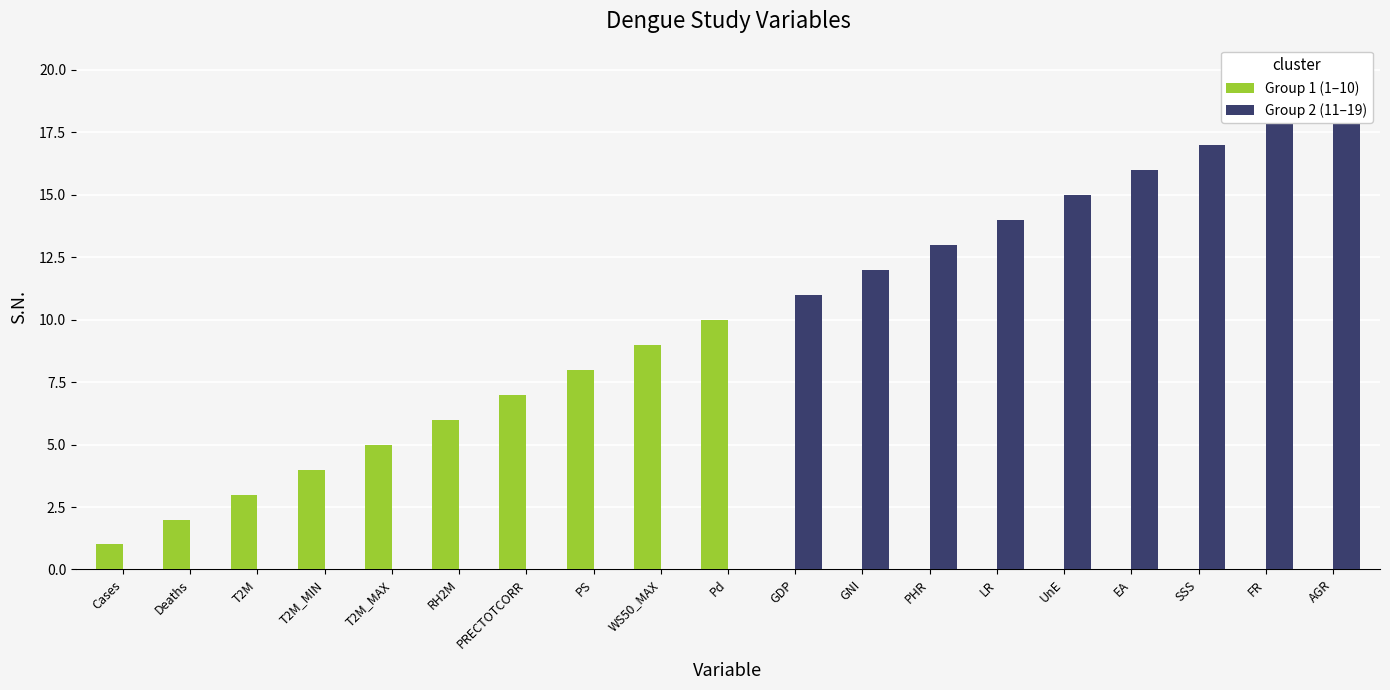

Rank the categories by Group 1 (1–10) value from highest to lowest.

Pd, WS50_MAX, PS, PRECTOTCORR, RH2M, T2M_MAX, T2M_MIN, T2M, Deaths, Cases